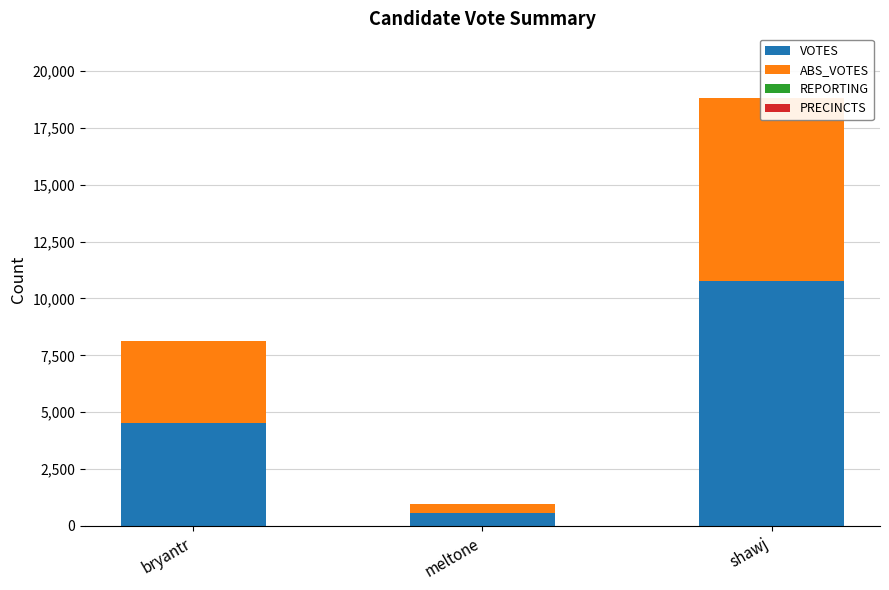

What is the maximum value shown in the chart?

10753